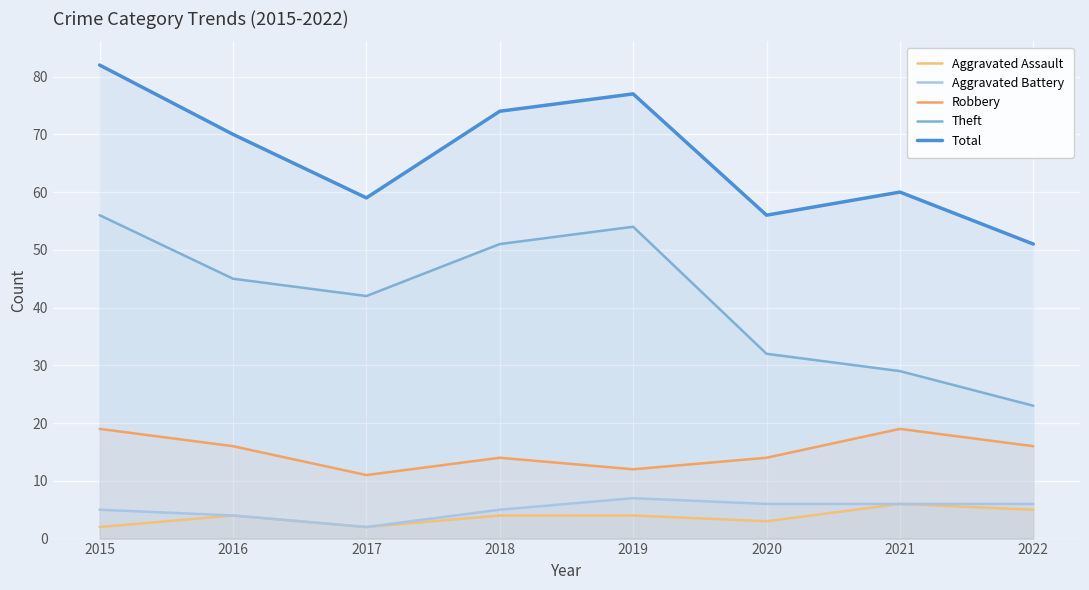

What is the difference between the second highest and second lowest values in the Aggravated Battery series?

2